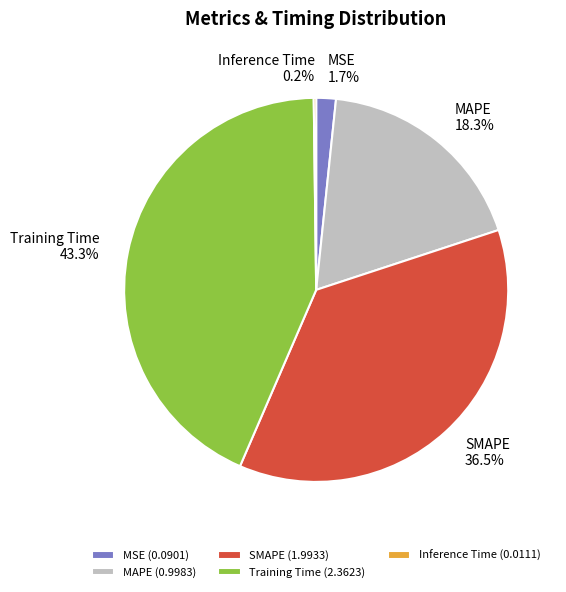

Which category has the biggest portion of the pie?

Training Time